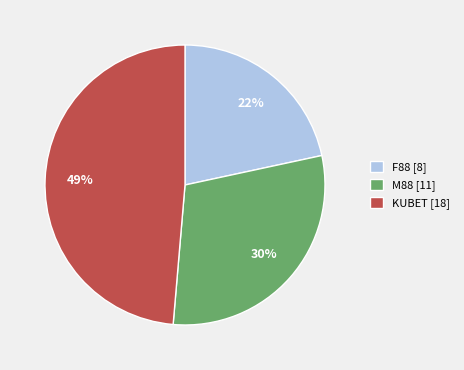

Rank the categories by value from highest to lowest.

KUBET, M88, F88